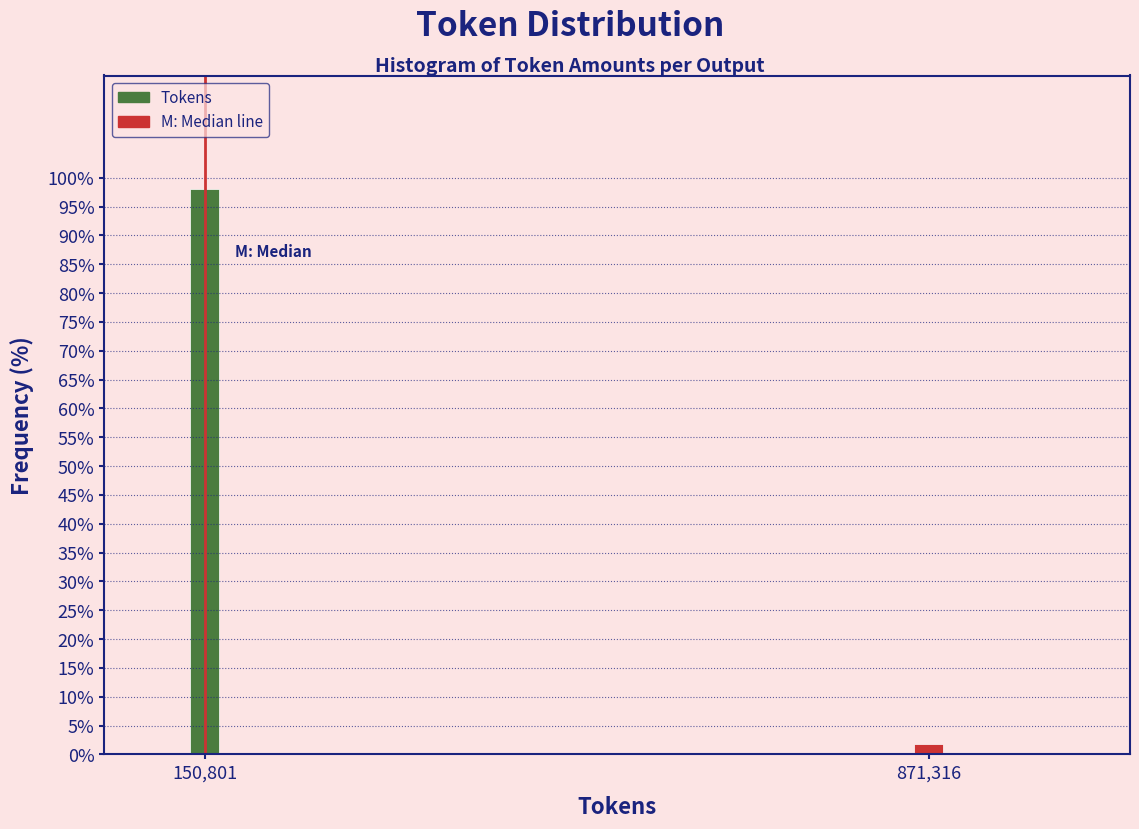

Reading right to left, list all the values displayed in this chart.

1.9	98.1